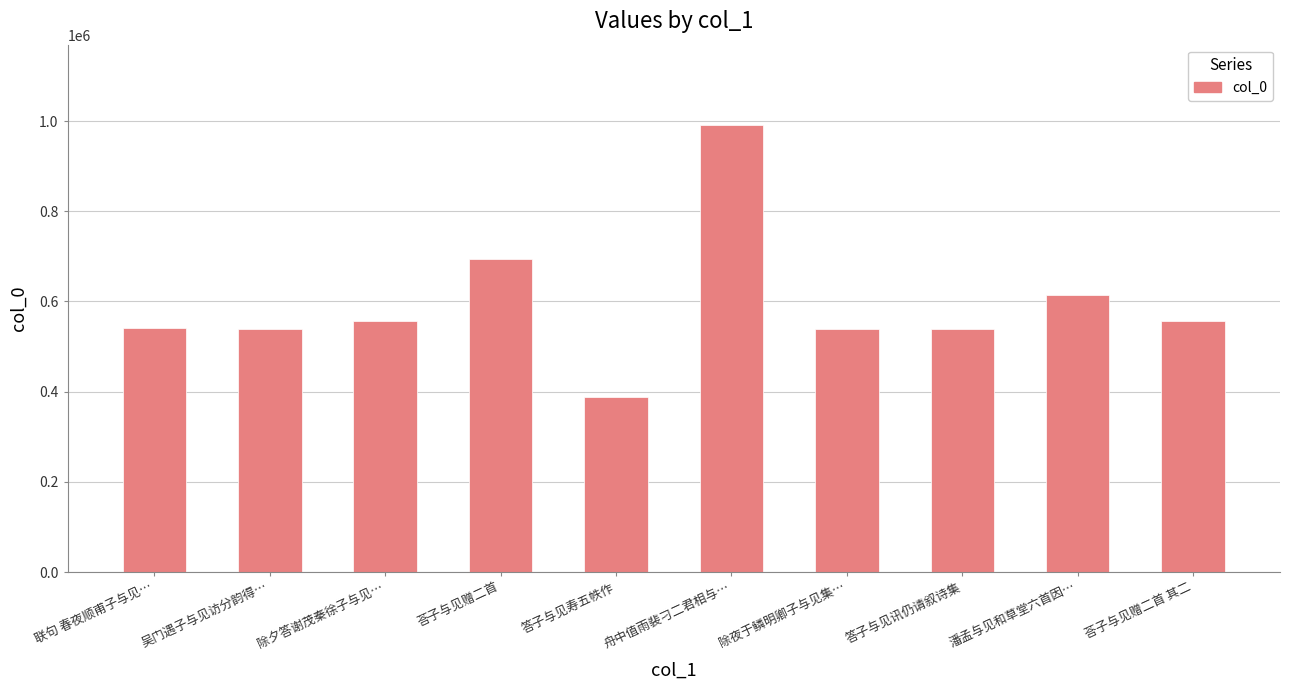

What is the value of the 10th bar from the left?

557233